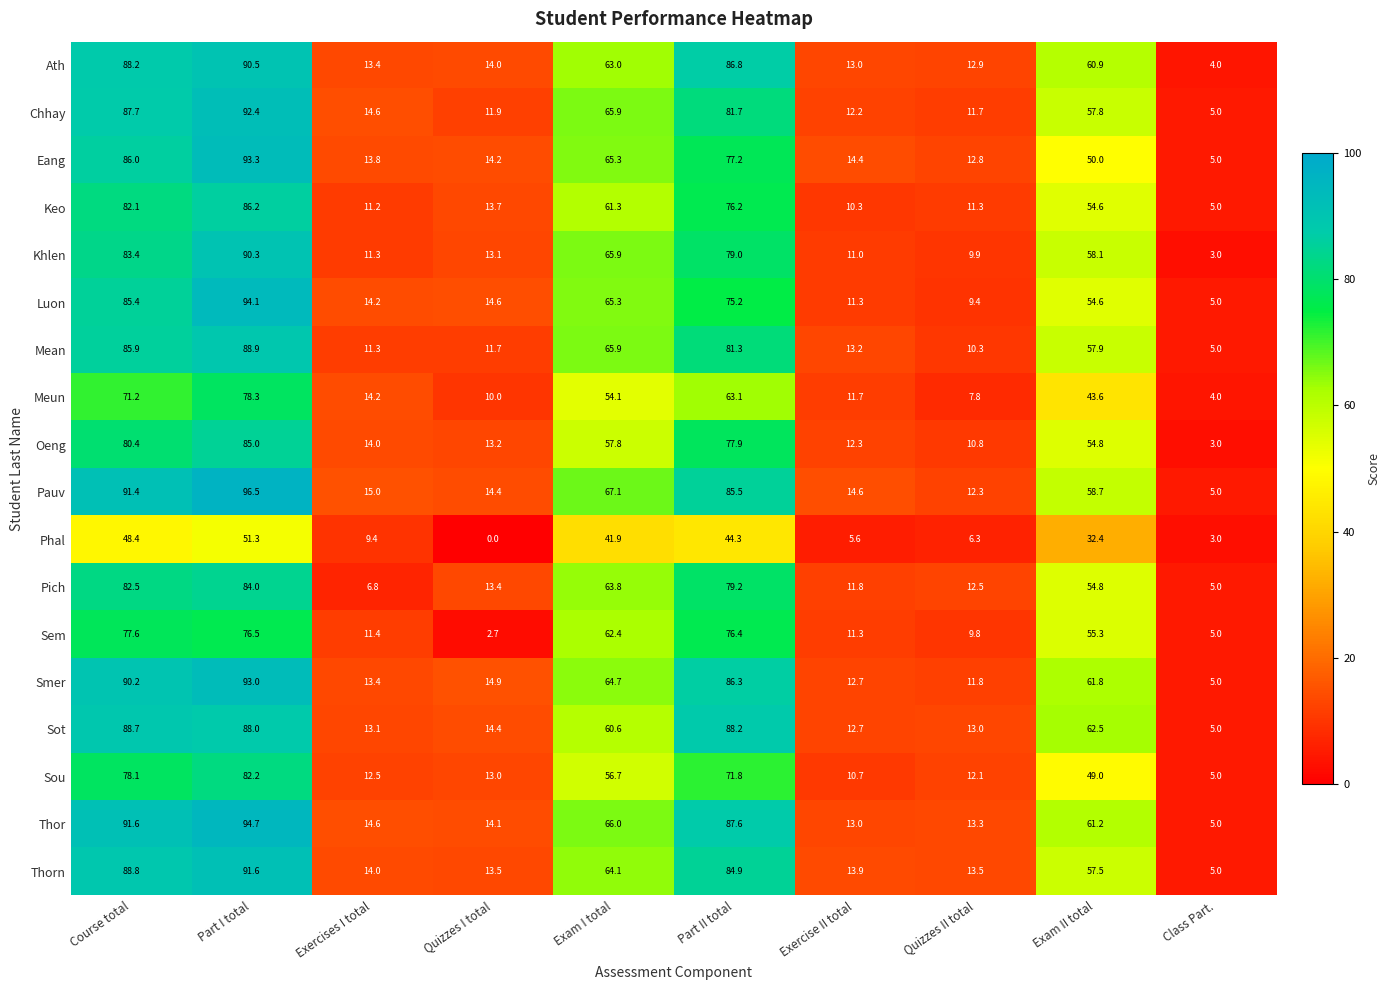

Rank the series by their maximum value, from highest to lowest.

Pauv, Thor, Luon, Eang, Smer, Chhay, Thorn, Ath, Khlen, Mean, Sot, Keo, Oeng, Pich, Sou, Meun, Sem, Phal